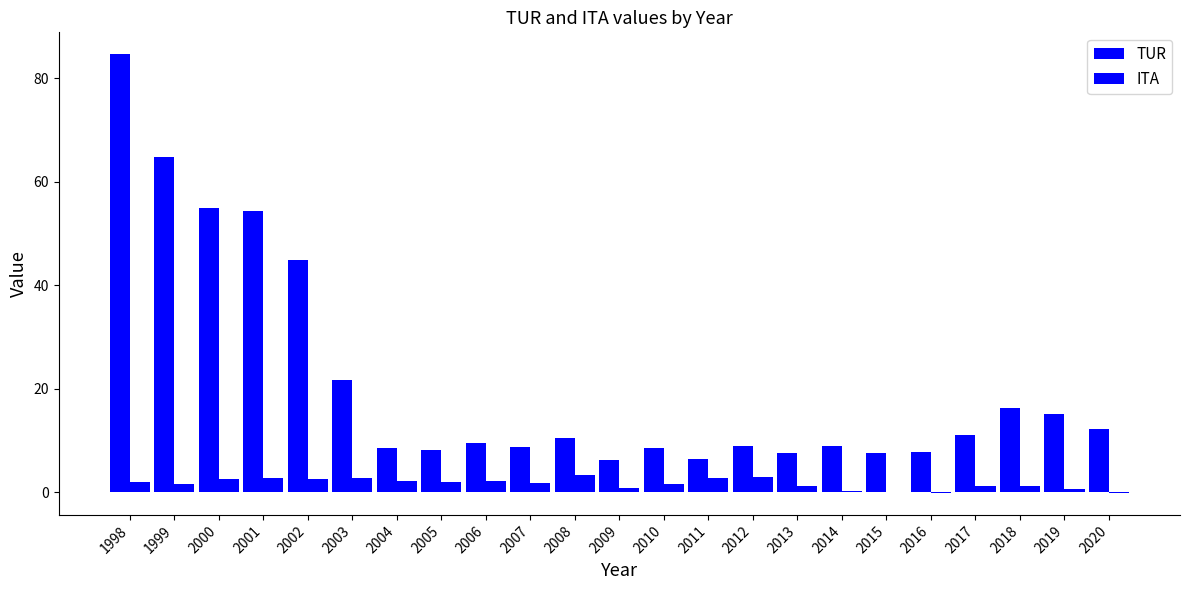

The value of ITA at 2003 is 1.7. True or false?

False